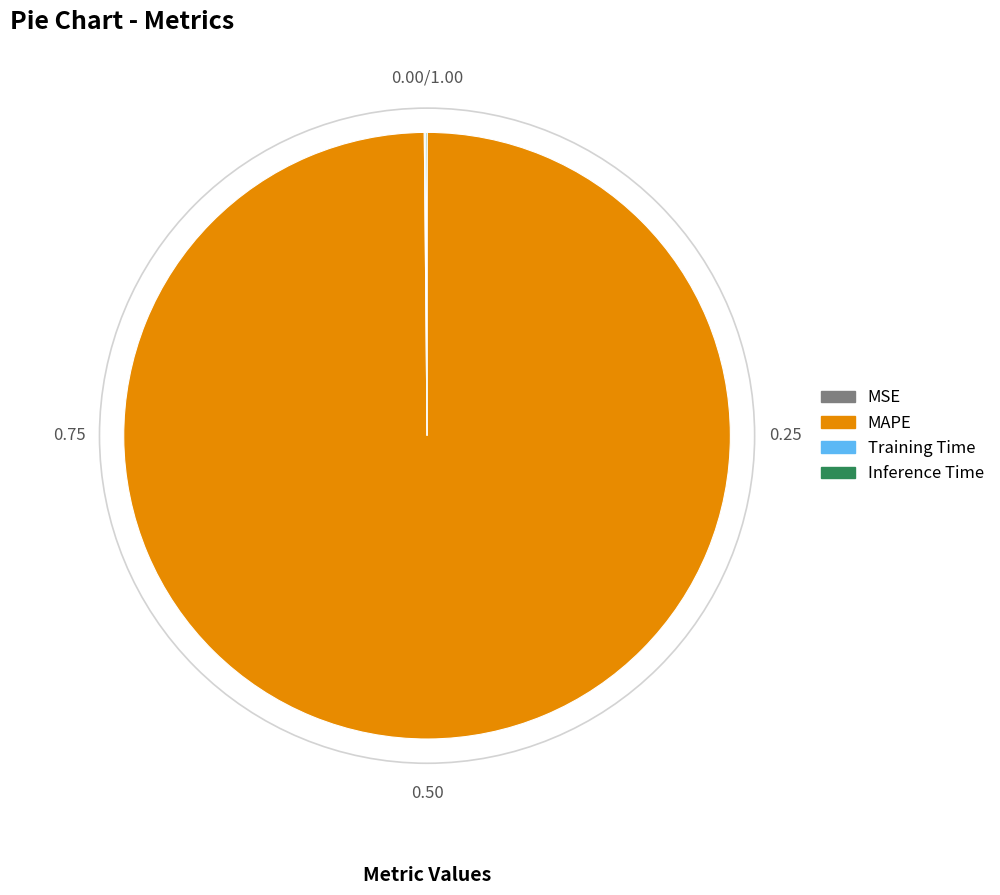

Which slice is the largest?

MAPE